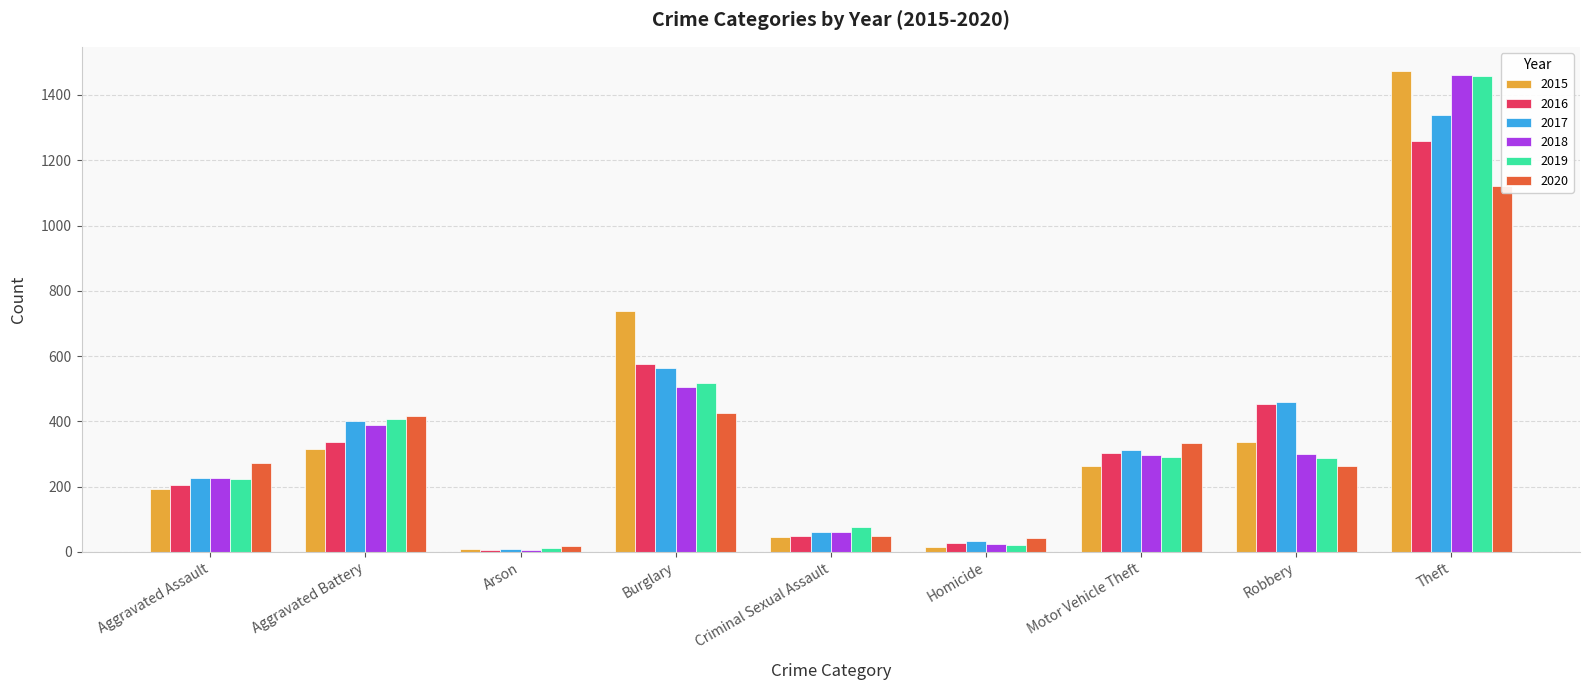

What is the difference between the highest and lowest values at Robbery?

197